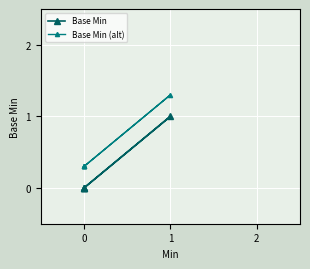

Which series has the largest range (max minus min)?

Base Min